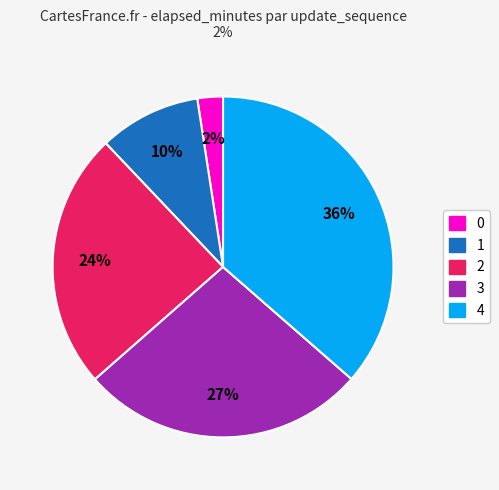

Rank the categories by value from lowest to highest.

0, 1, 2, 3, 4